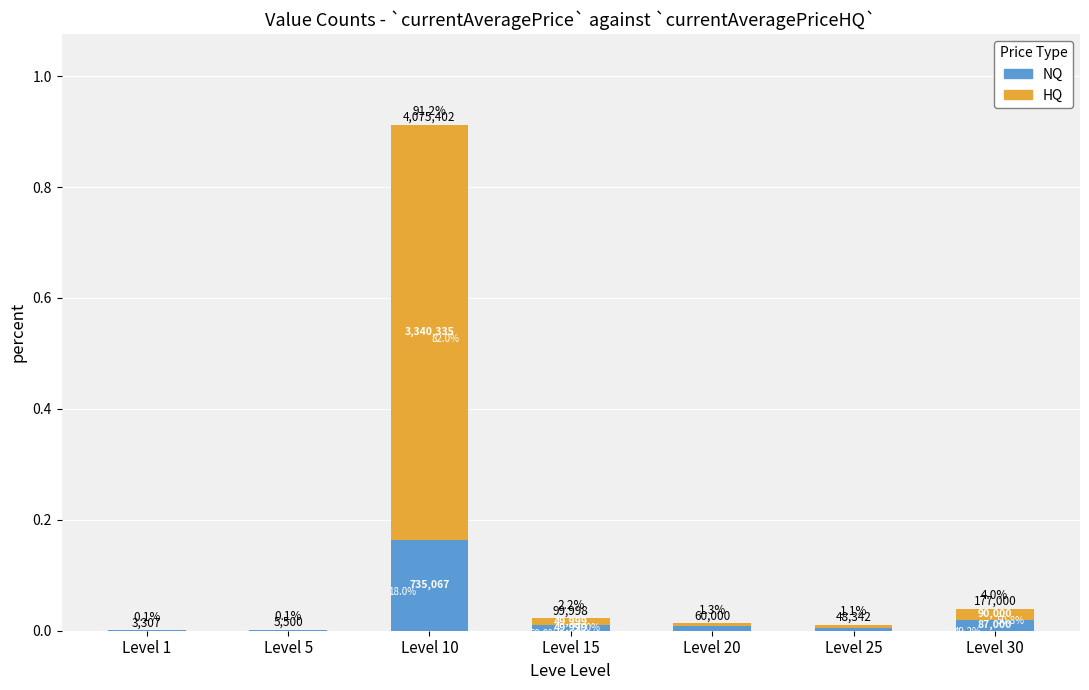

Reading left to right, what are all the values shown in this chart?

0.0	0.0	0.9	0.0	0.0	0.0	0.0